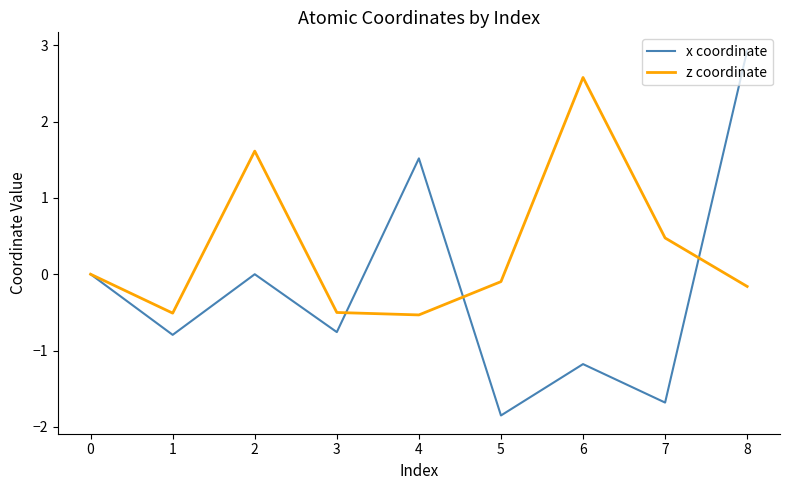

Does the chart display data point markers on the line(s)?

No